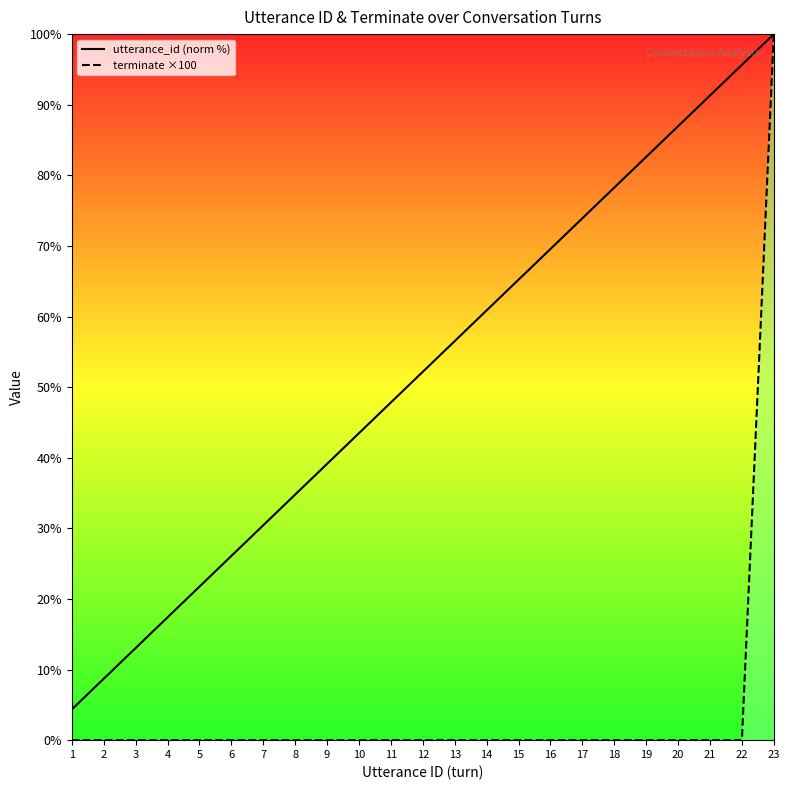

Between 14 and 6, which is larger?

14